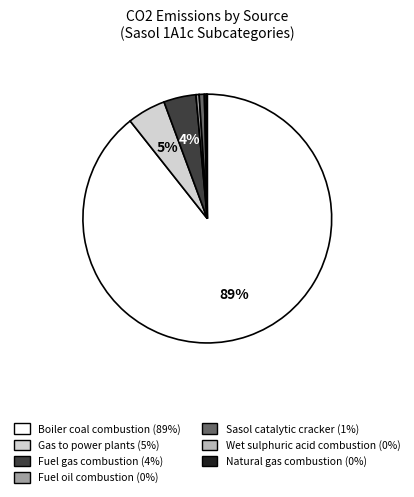

True or false: Boiler coal combustion (89%) accounts for 78% of the total.

False